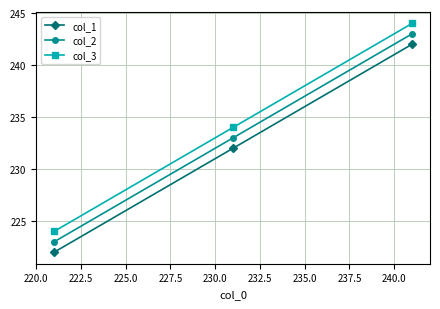

What is the value of the col_1 point at the 3rd from the left?

242